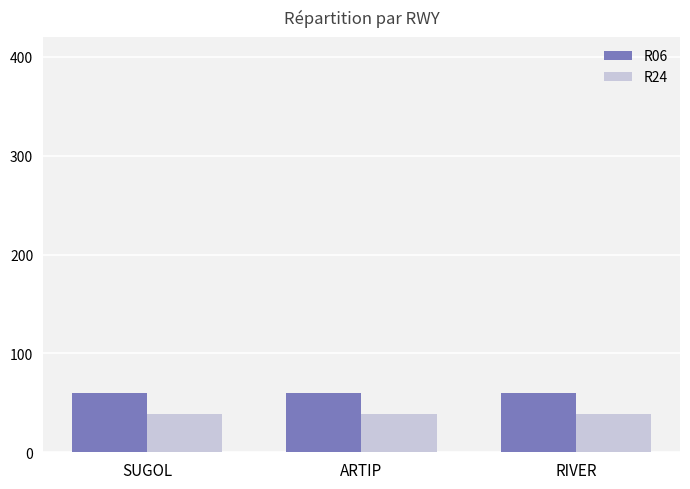

Reading left to right, what are all the values shown in this chart?

R06: SUGOL=60	ARTIP=60	RIVER=60
R24: SUGOL=39	ARTIP=39	RIVER=39